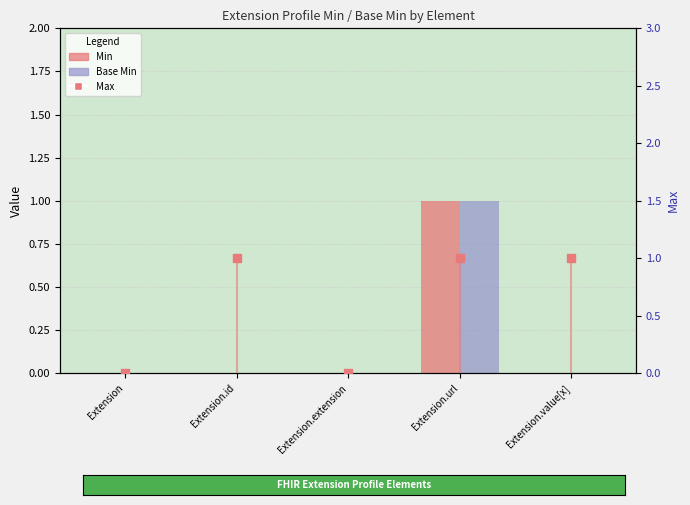

Which series contains the lowest Y value?

Min